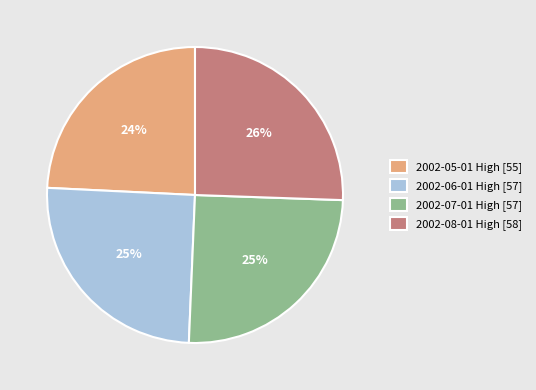

Is the sum of 2002-08-01 High [58] and 2002-06-01 High [57] greater than half?

Yes